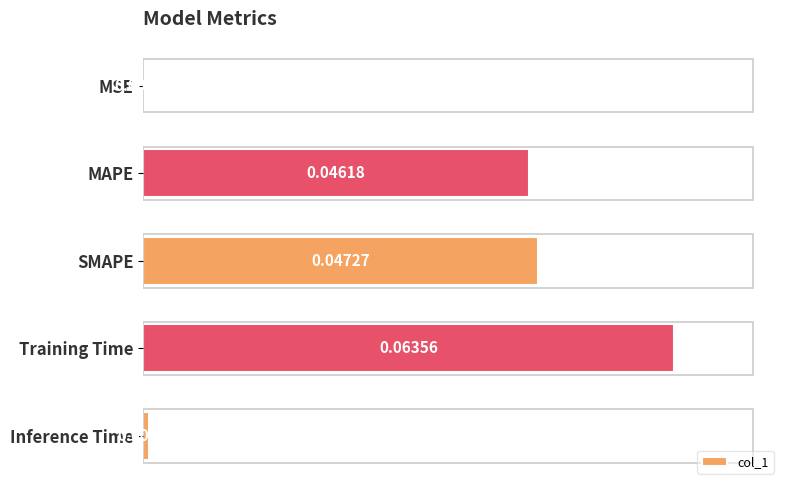

At which category does the chart reach its peak across all series?

Training Time